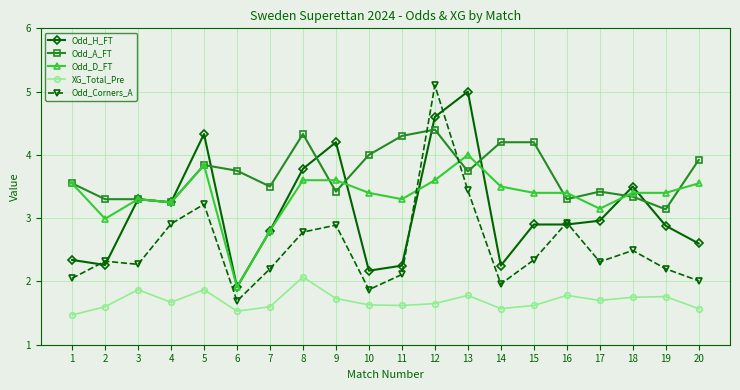

Where is Odd_H_FT nearest to the value 3?

17